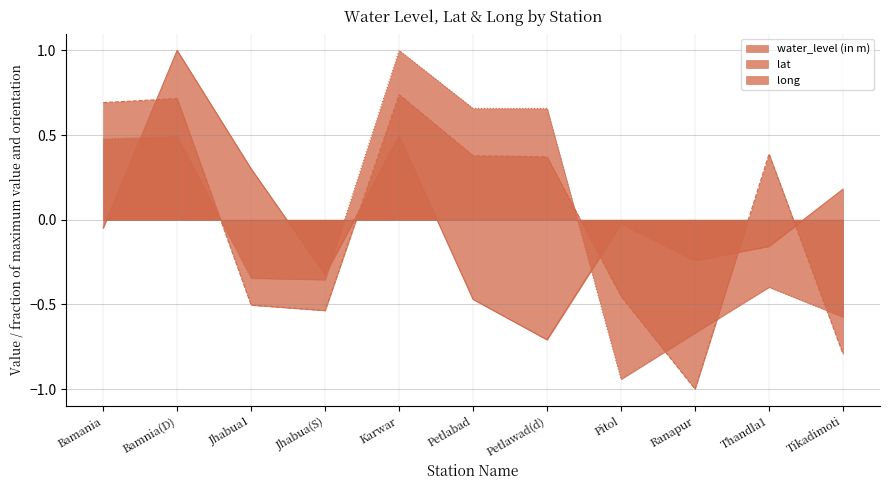

How many lines are shown in the chart?

3